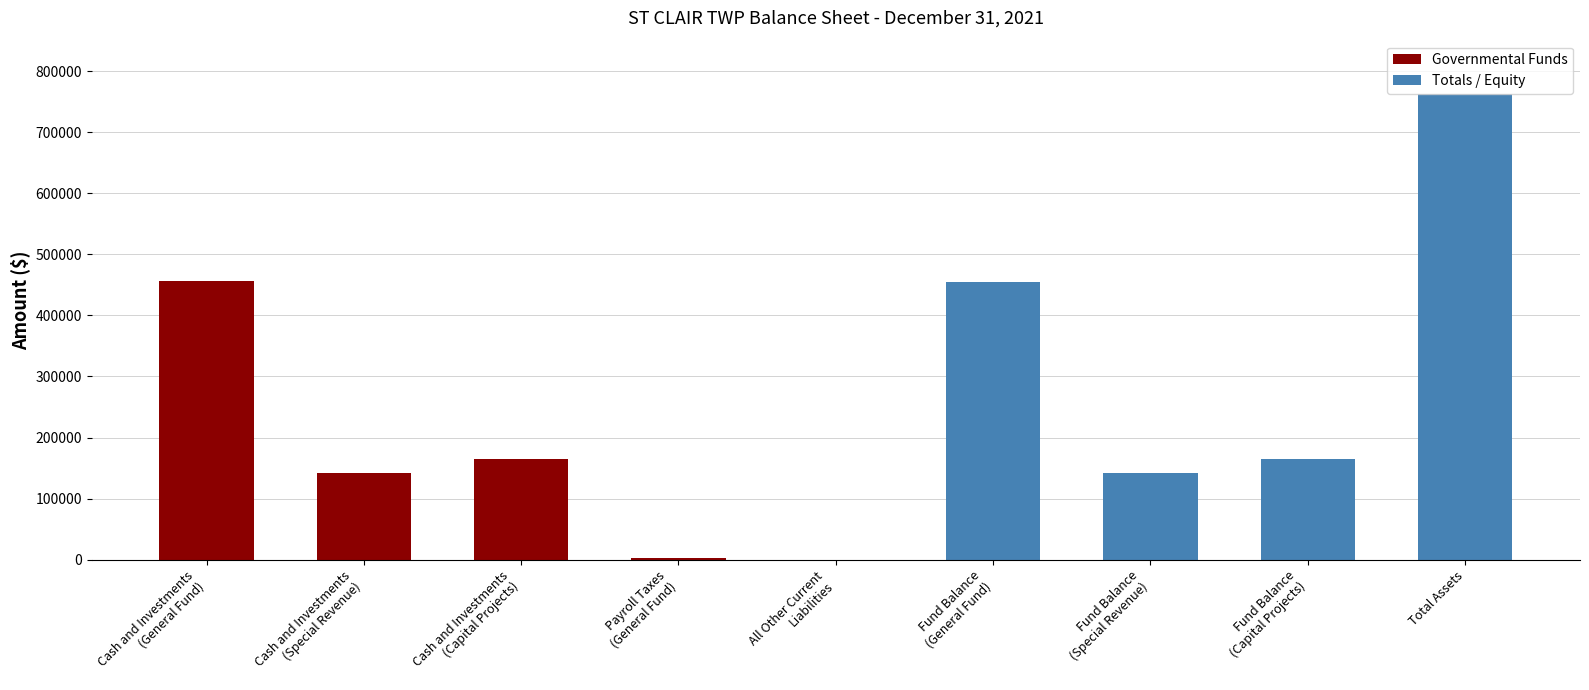

How many data points in Governmental Funds are above 164046?

3